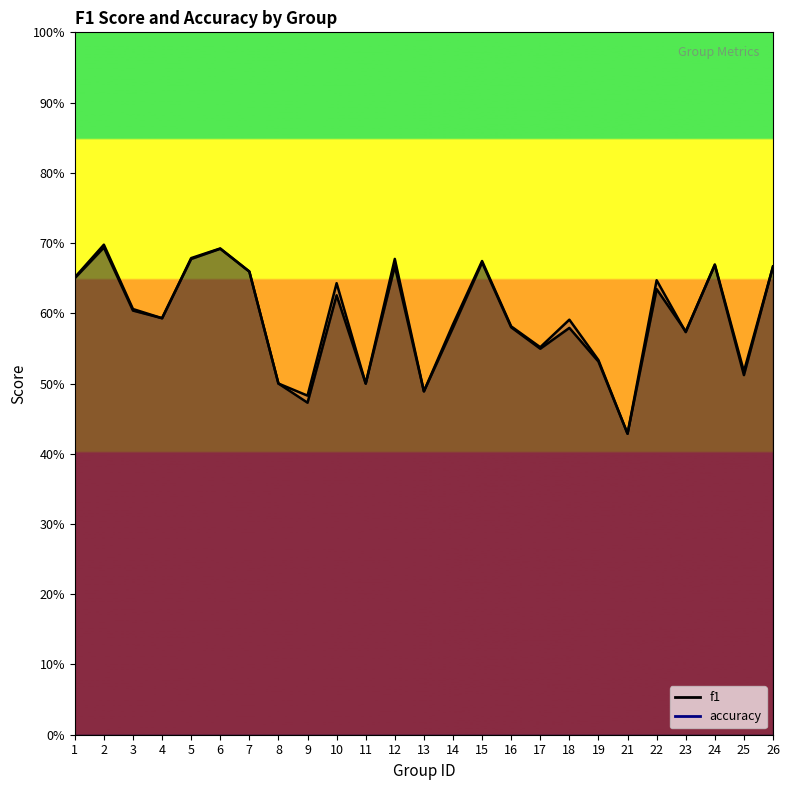

Does the chart display data point markers on the line(s)?

No